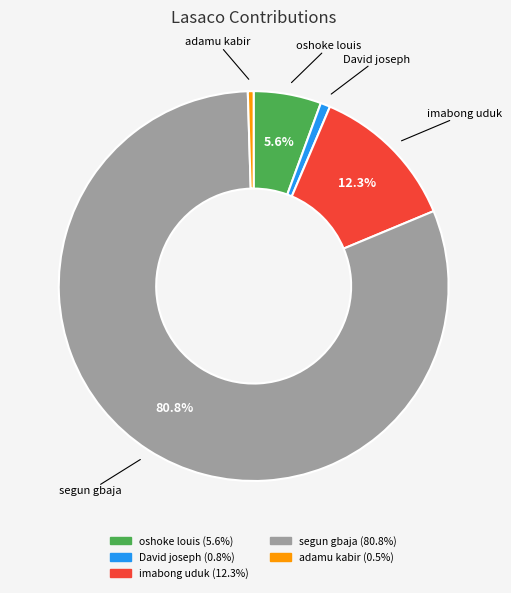

What is the largest slice in the pie chart?

segun gbaja